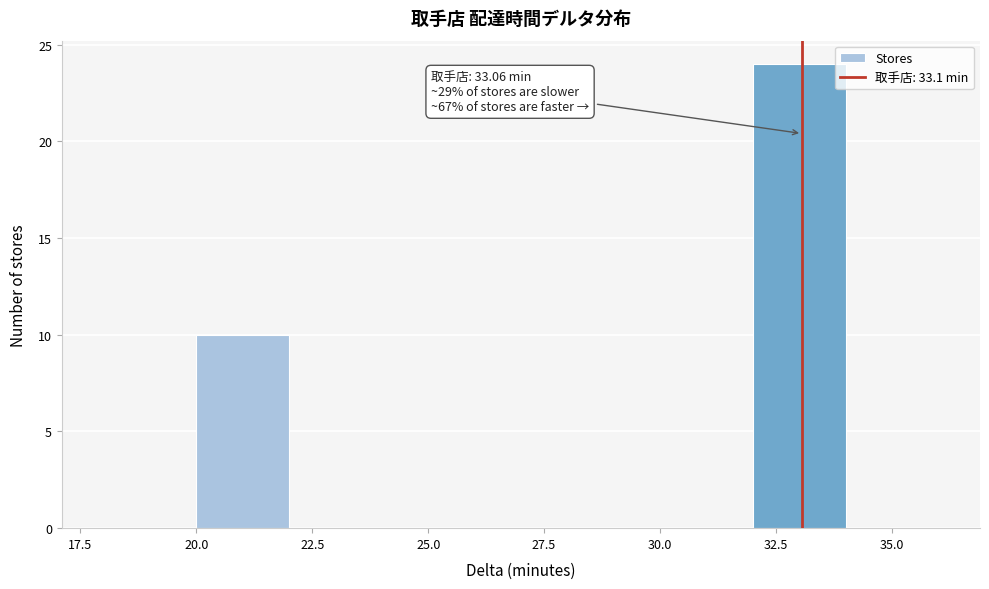

Which range on the x-axis has the tallest bar?

32 to 34